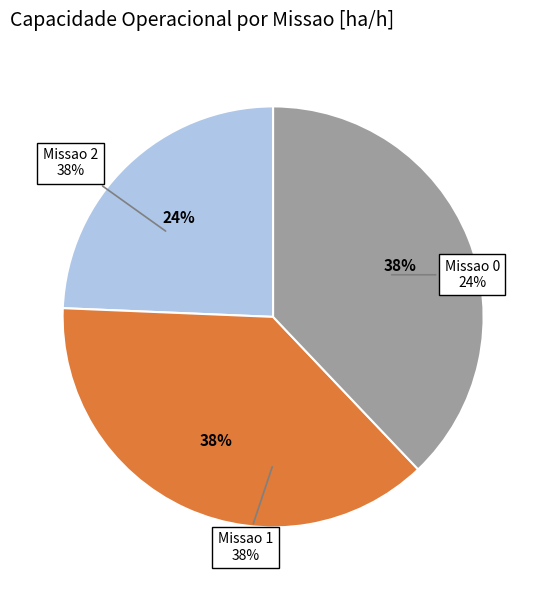

Combined, what portion of the pie is Missao 0 and Missao 2?

62.2%